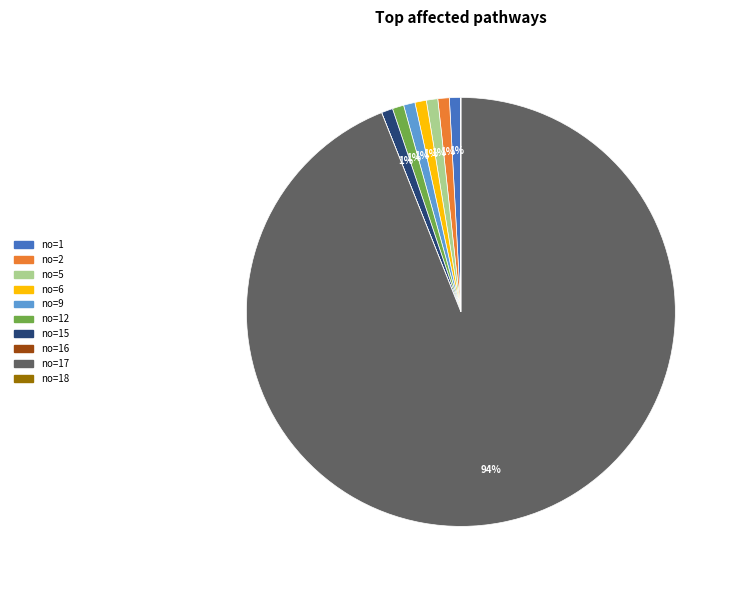

True or false: no=15 accounts for 1% of the total.

True